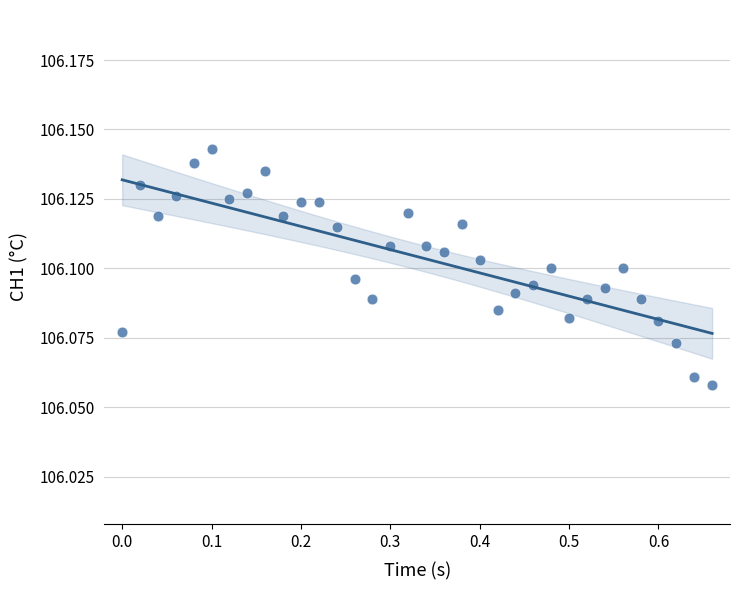

What is the range of X values (max minus min)?

0.7